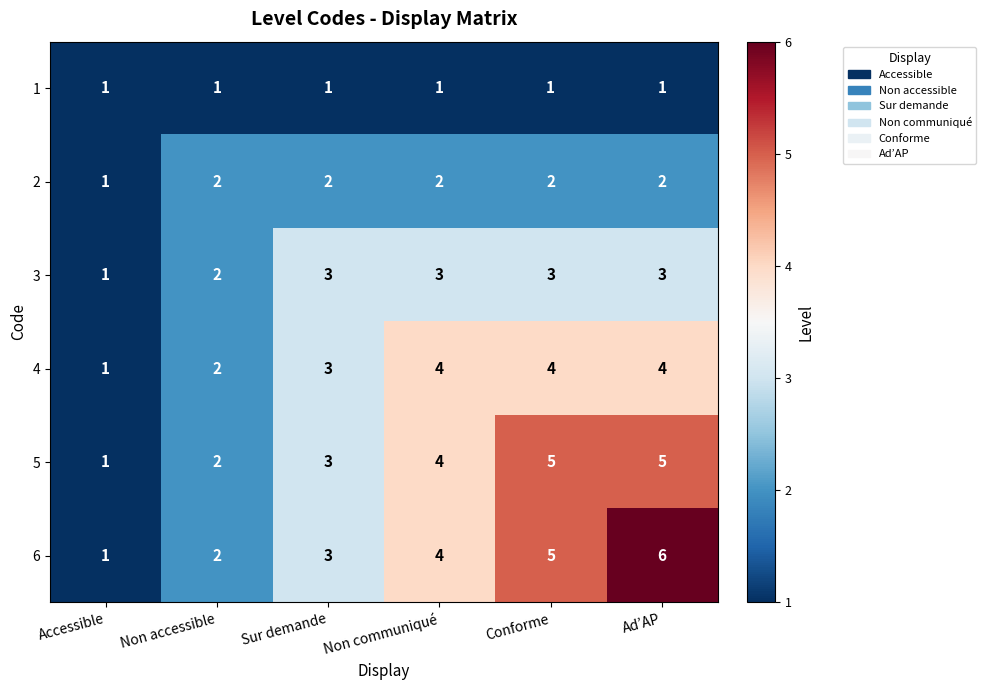

At Ad’AP, list the series in order from largest to smallest.

6, 5, 4, 3, 2, 1